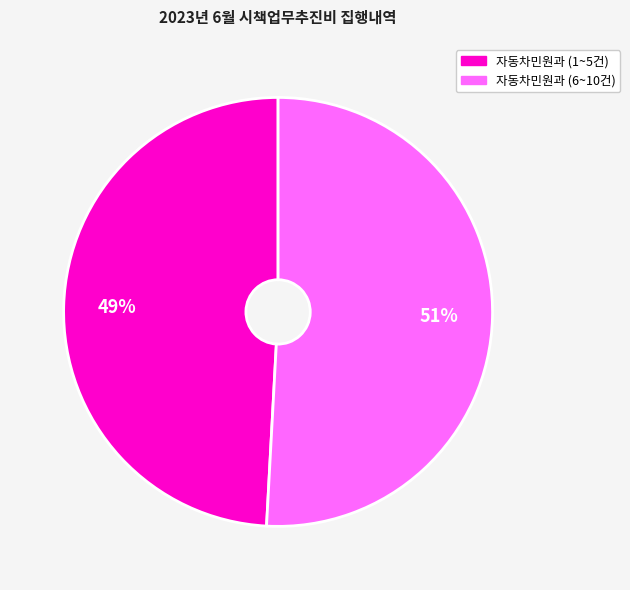

The 자동차민원과 (6~10건) slice represents 51% of the pie. True or false?

True